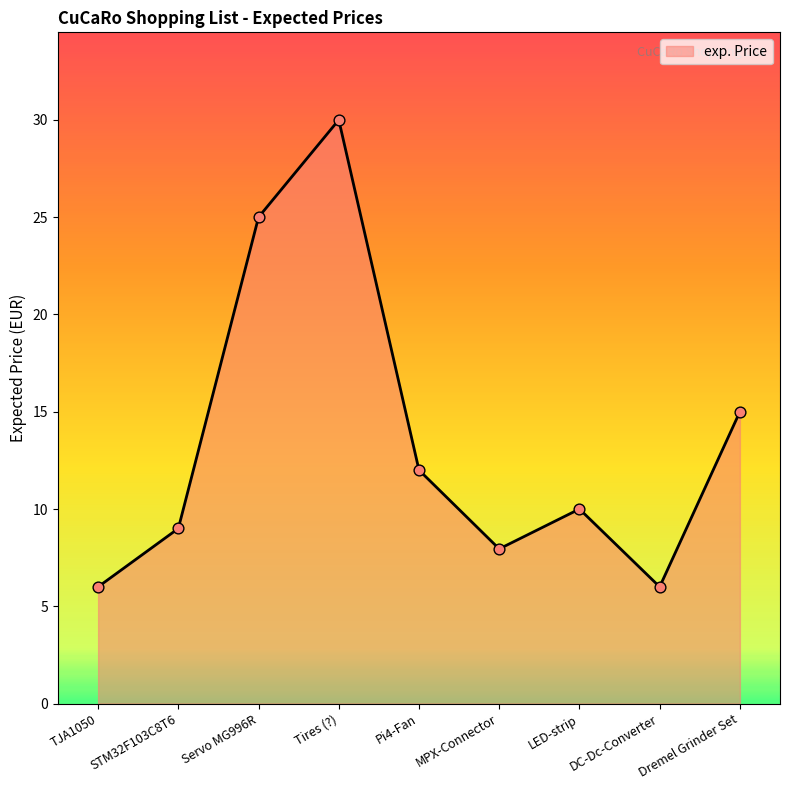

Between Servo MG996R and TJA1050, which is larger?

Servo MG996R